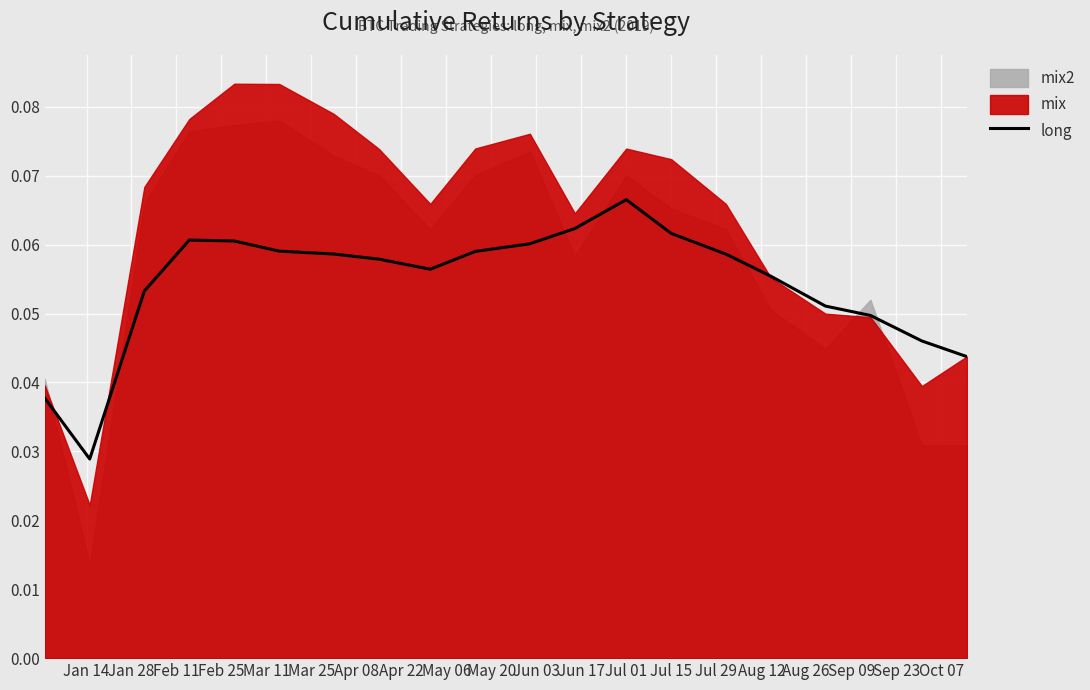

What is the value of the 9th point from the left?

0.1